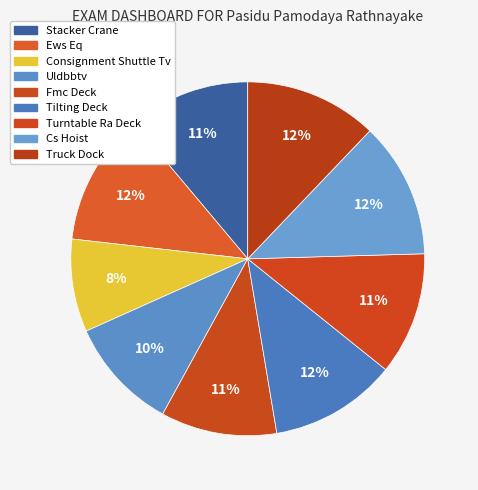

To the nearest percent, what portion does Cs Hoist represent?

12%